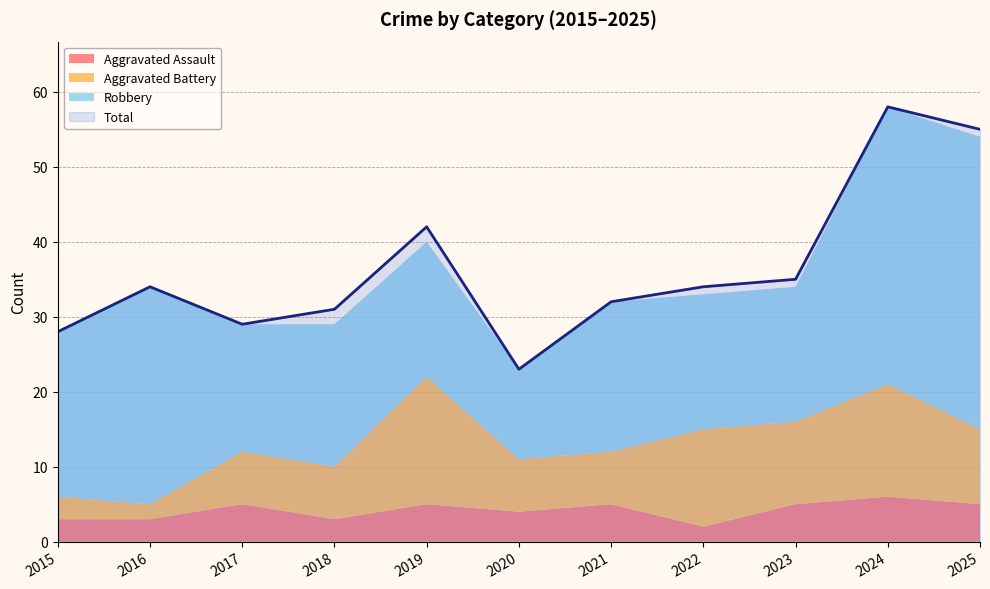

Is the value of Total at 2019 greater than the value of Robbery at 2015?

Yes